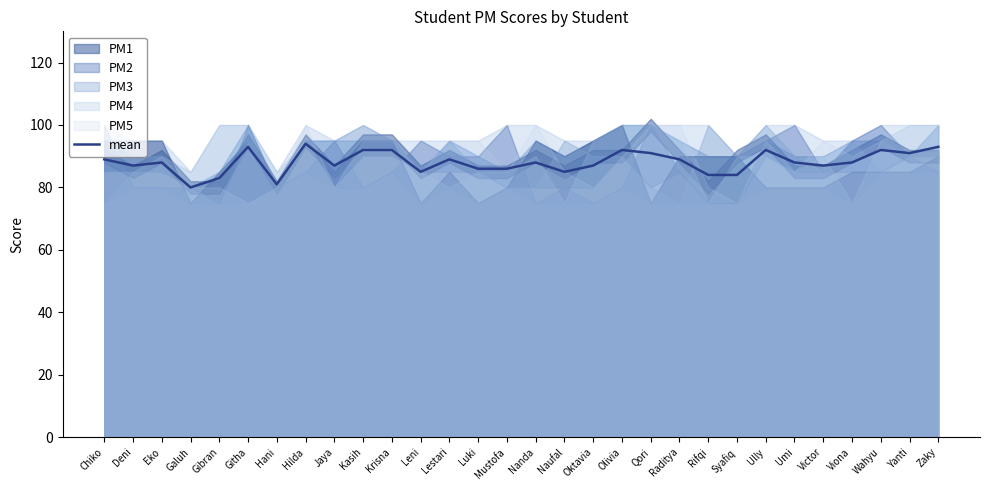

What value does the data have at Umi, to the nearest 10?

90